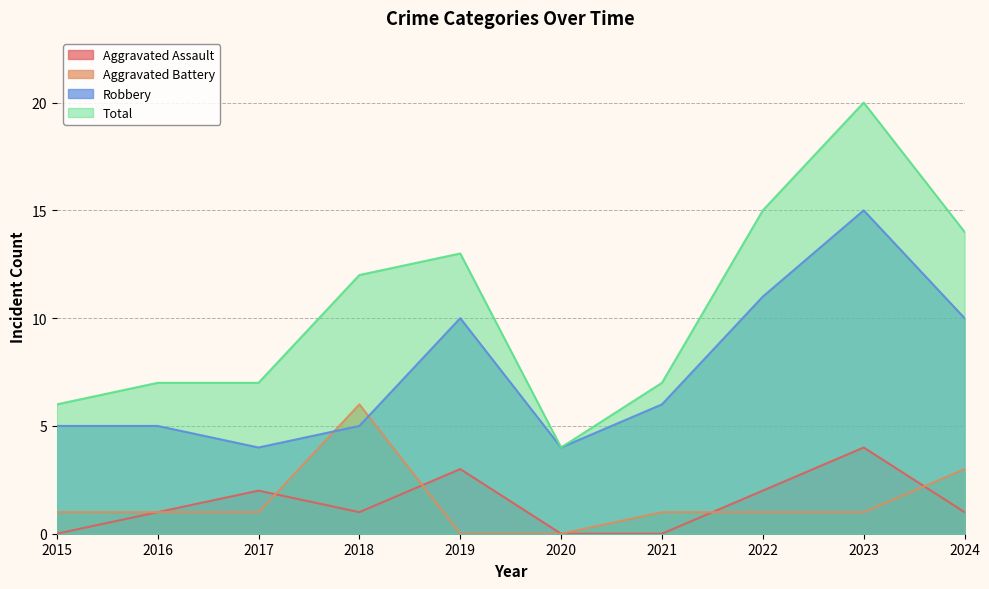

Where is Robbery nearest to the value 9?

2019